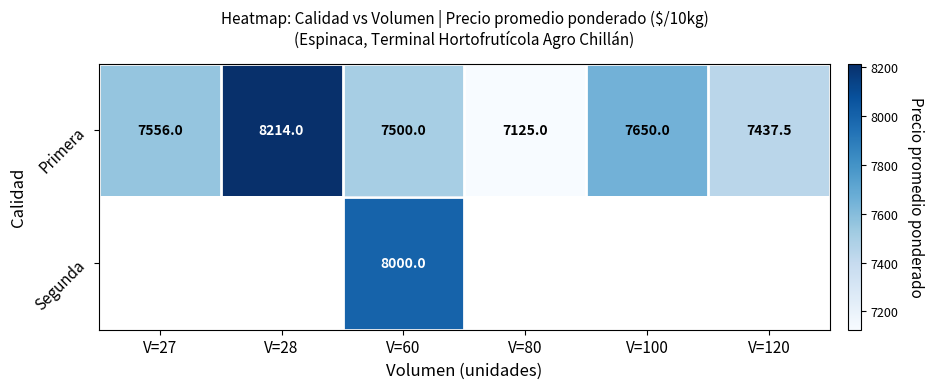

The Primera series shows 7650.0 at V=100. True or false?

True